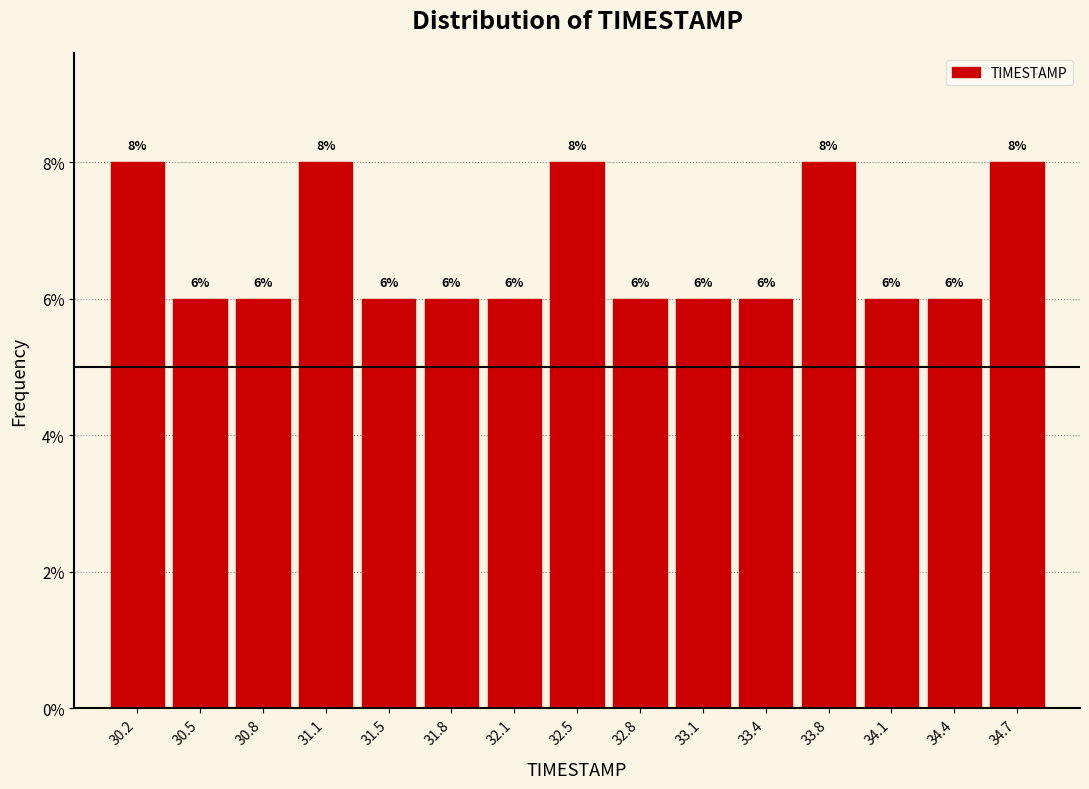

Reading left to right, list every bar in this chart as the range it spans on the x-axis followed by its height. The bar edges are not printed on the chart, so give them approximately, as read against the axis.

30.00 to 30.35: 8
30.35 to 30.65: 6
30.65 to 31.00: 6
31.00 to 31.30: 8
31.30 to 31.65: 6
31.65 to 31.95: 6
31.95 to 32.30: 6
32.30 to 32.60: 8
32.60 to 32.95: 6
32.95 to 33.25: 6
33.25 to 33.60: 6
33.60 to 33.90: 8
33.90 to 34.25: 6
34.25 to 34.55: 6
34.55 to 34.90: 8